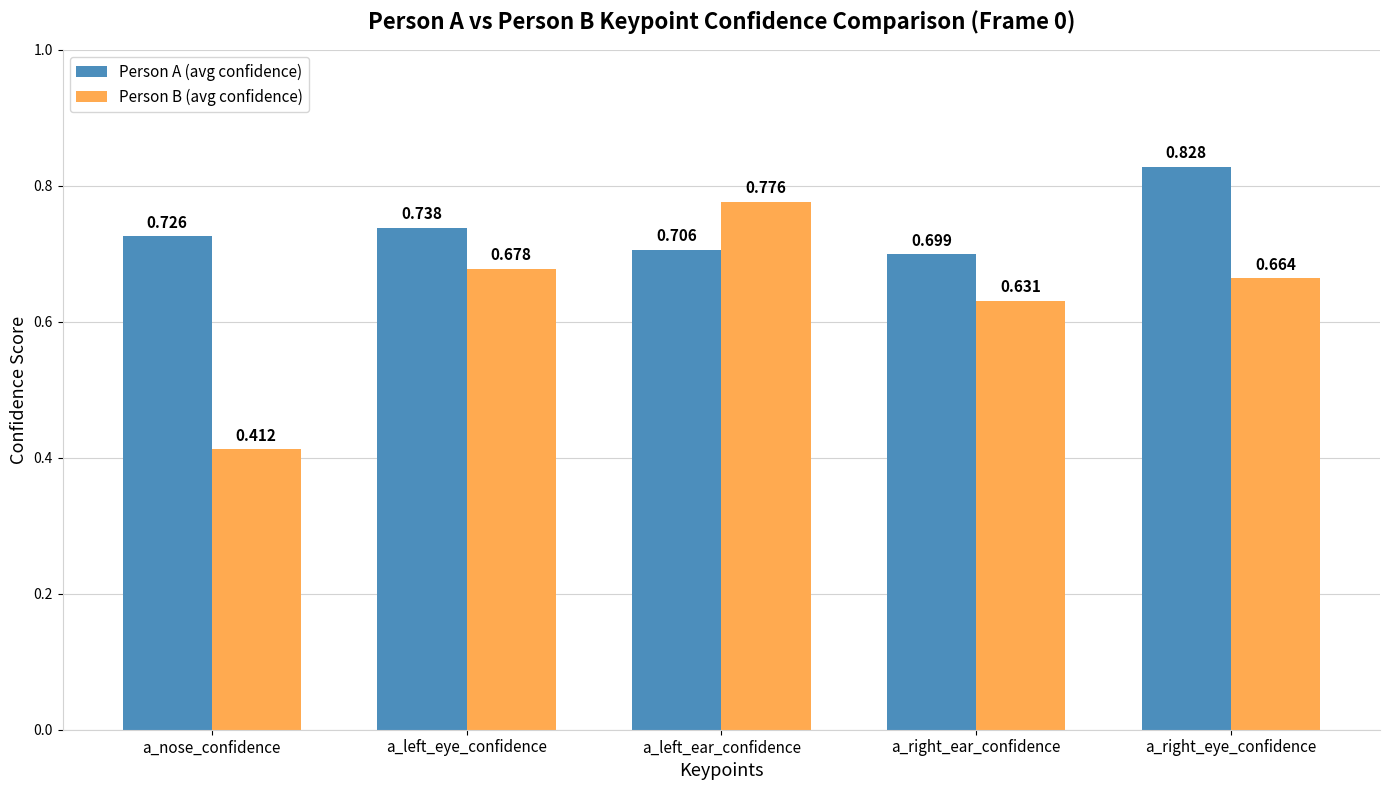

What is the difference between the maximum and second lowest values in the Person B (avg confidence) series?

0.1